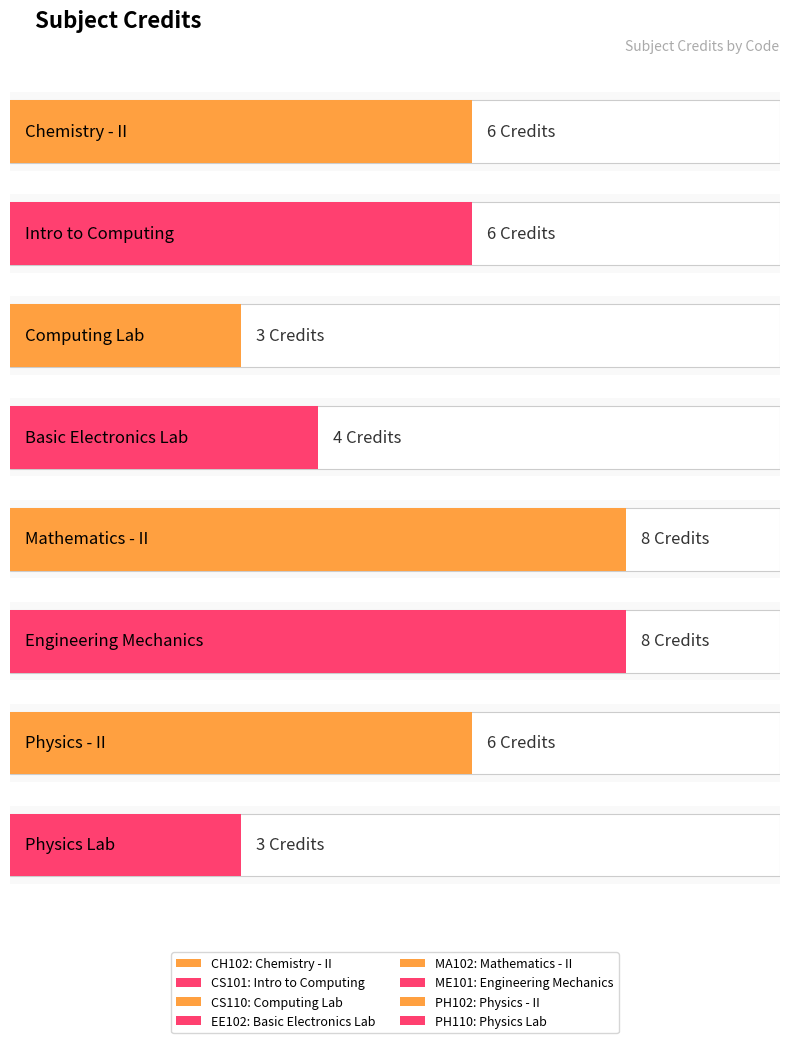

Count the values in the range 4 to 8.

6